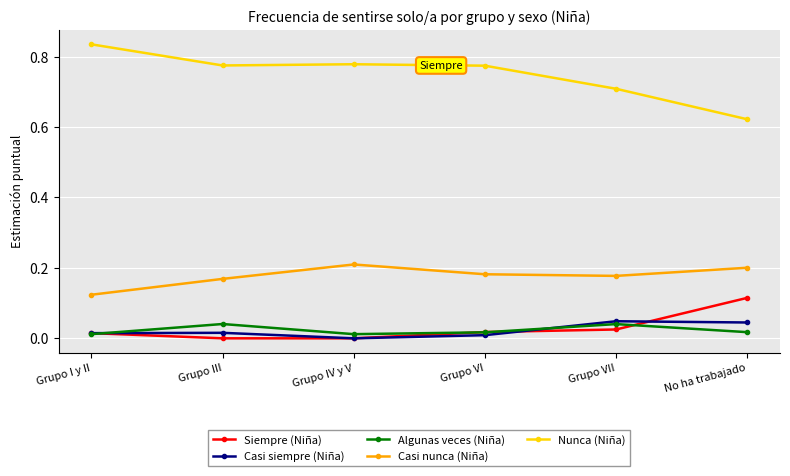

At which label is Casi nunca (Niña) closest to 0?

Grupo I y II